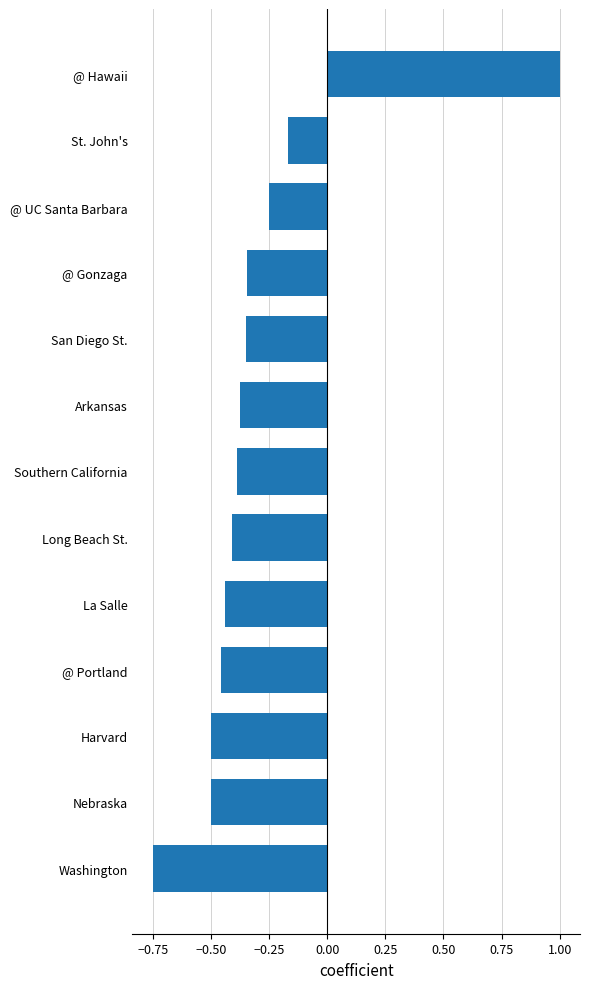

What is the difference between the second highest and minimum values?

0.6